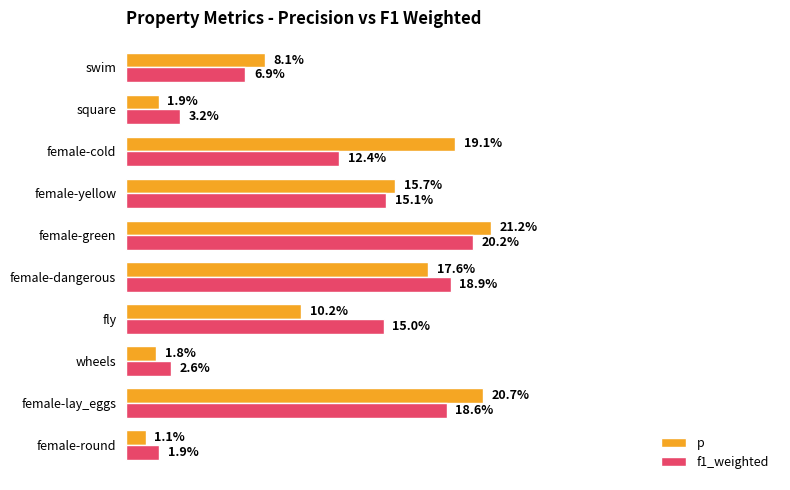

What are all the series names shown in the legend?

p, f1_weighted